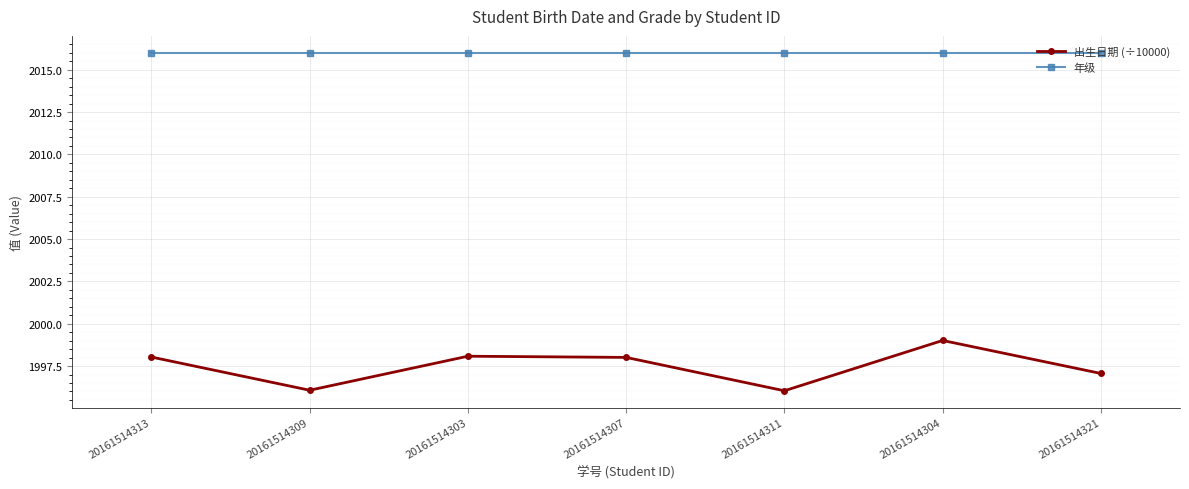

Which series has the largest total across all categories?

年级